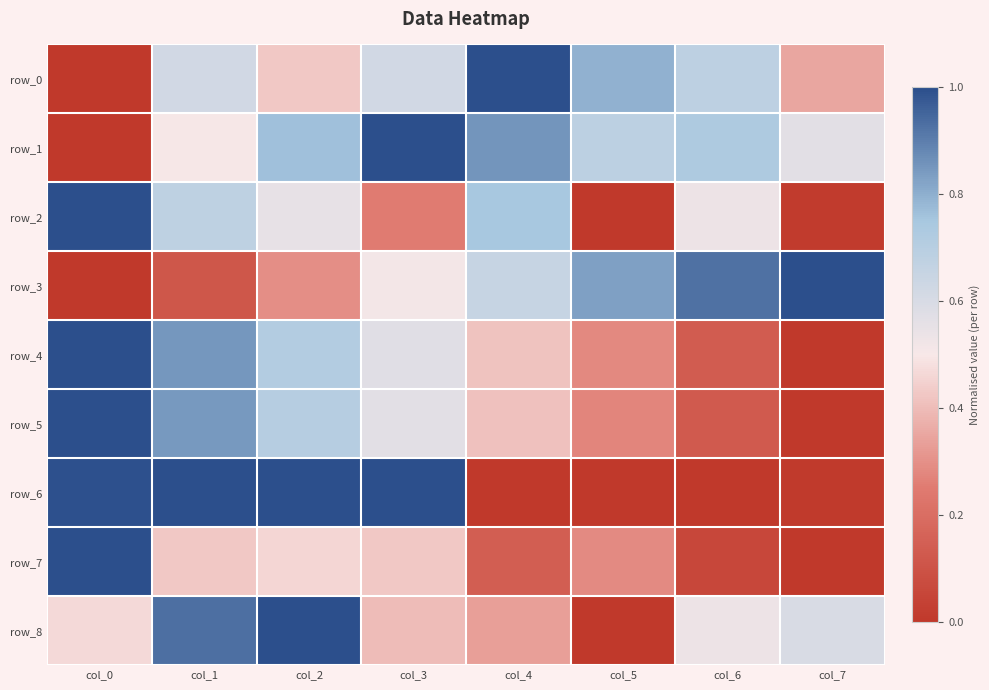

What is the maximum value shown in the chart?

1.0